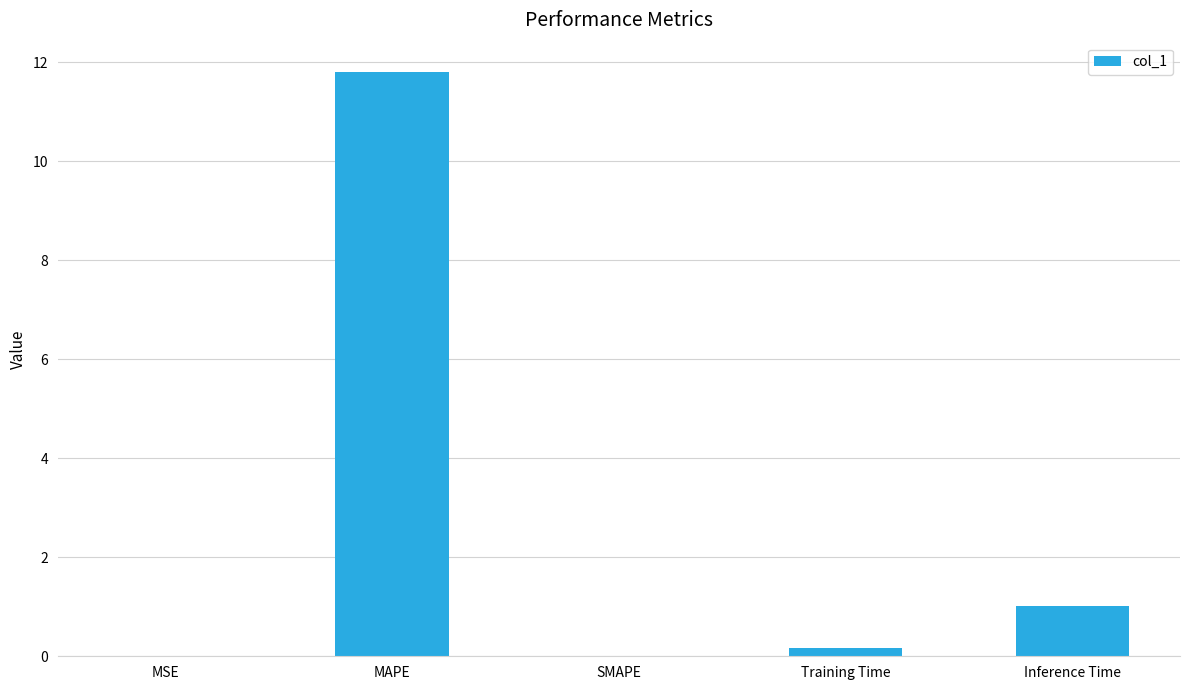

What is the greatest value displayed?

11.8